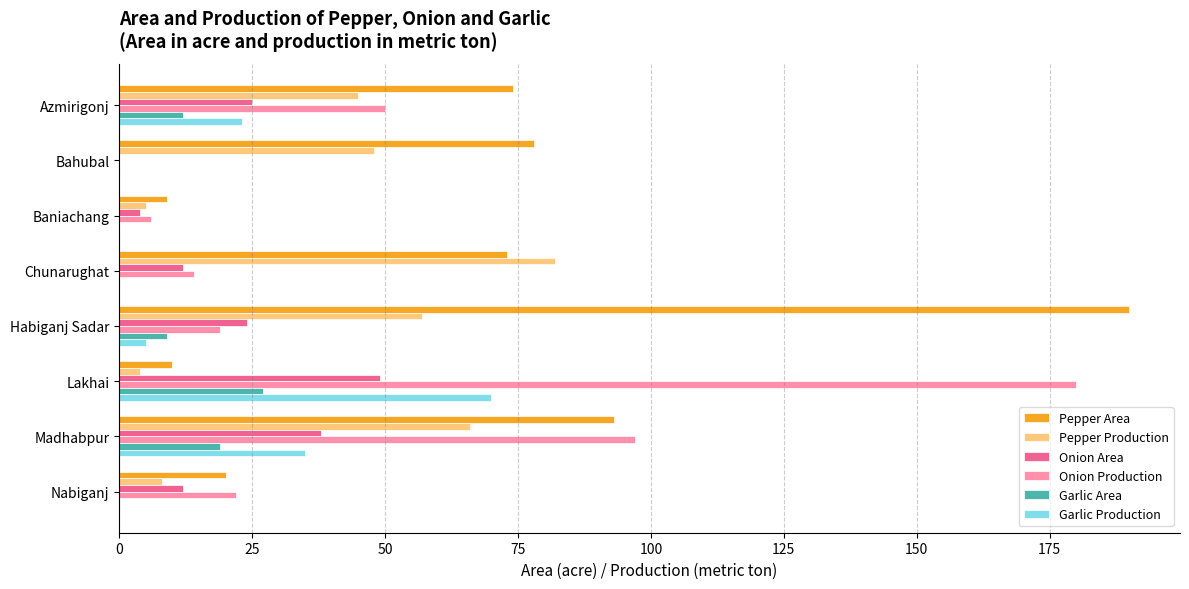

Between Azmirigonj and Baniachang, which series saw the biggest shift?

Pepper Area